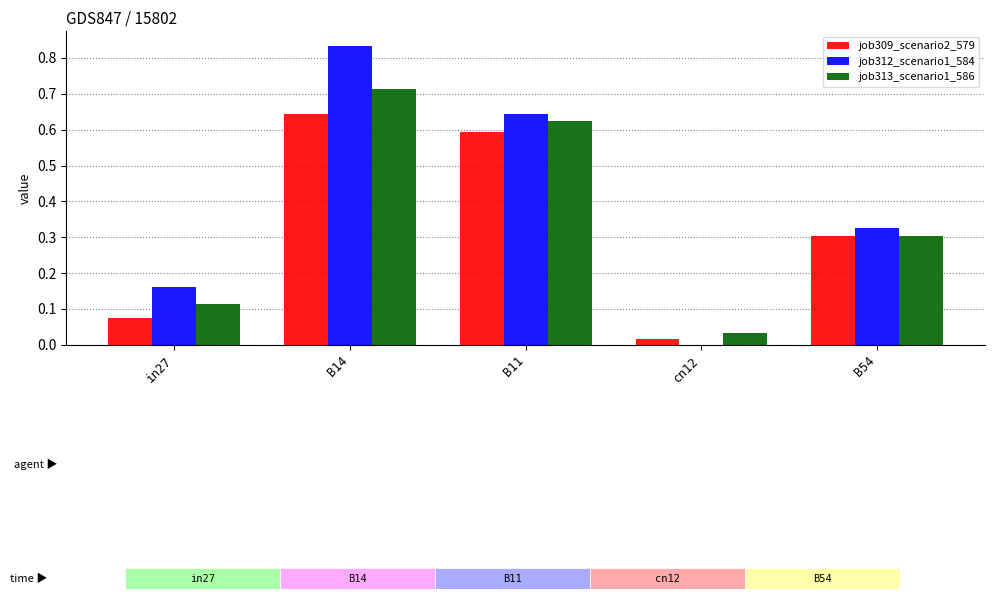

Between B14 and B54, which series saw the biggest shift?

job312_scenario1_584